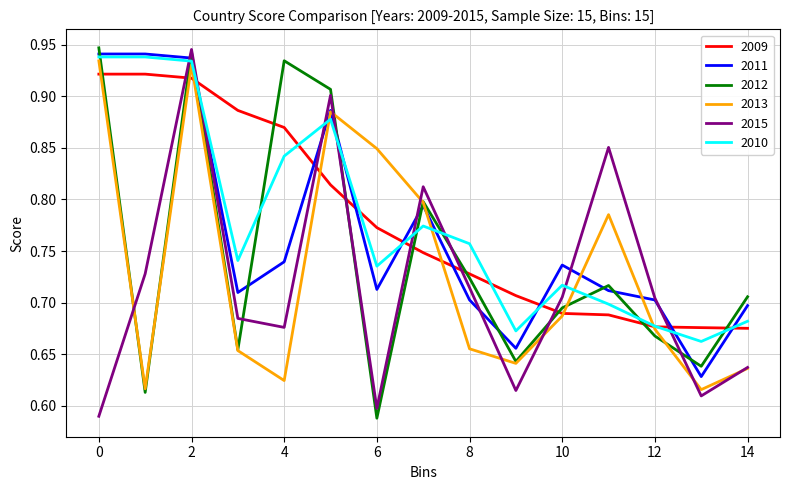

How many times do 2010 and 2012 cross each other?

10